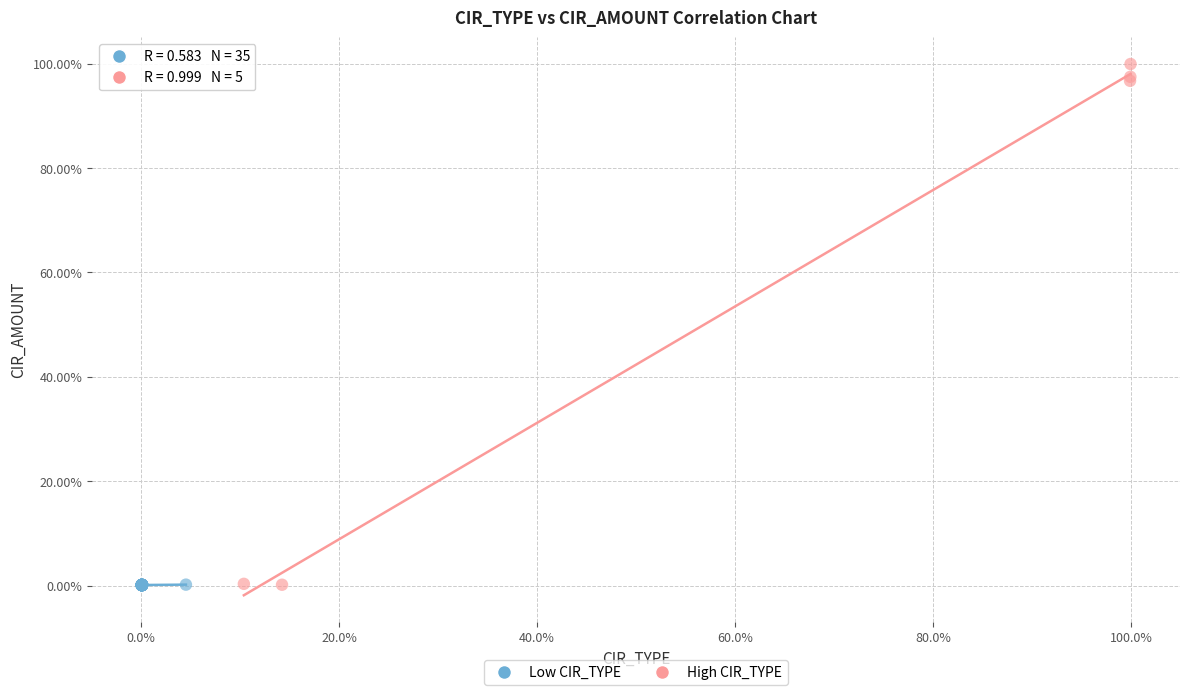

Which series has the widest spread of Y values?

High CIR_TYPE